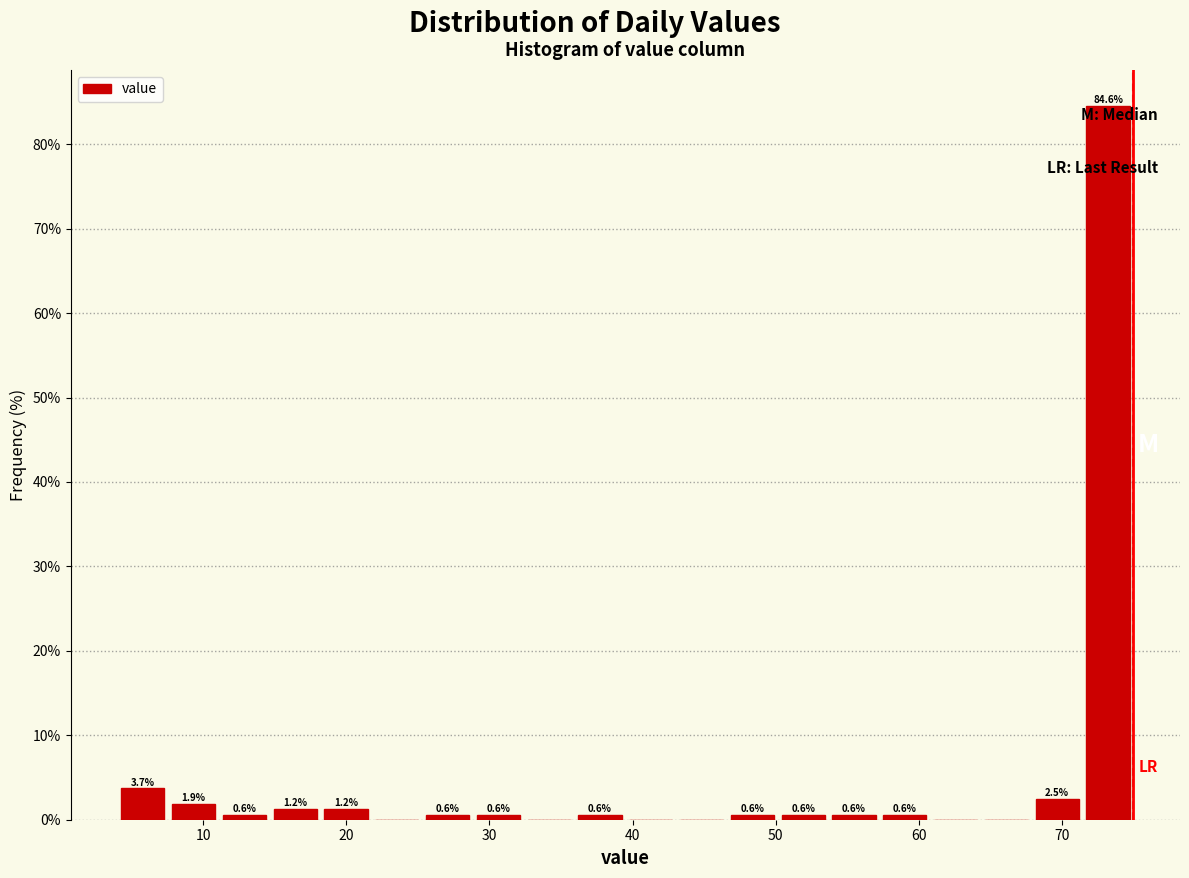

Around what value on the x-axis is the tallest bar? Give the approximate position of its centre, as read against the axis.

73